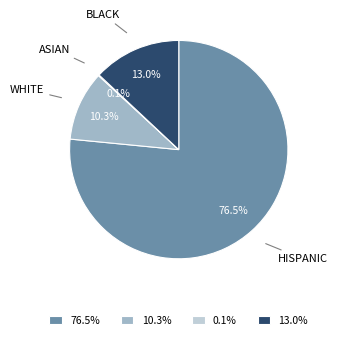

Combined, what portion of the pie is 76.5% and 10.3%?

86.9%